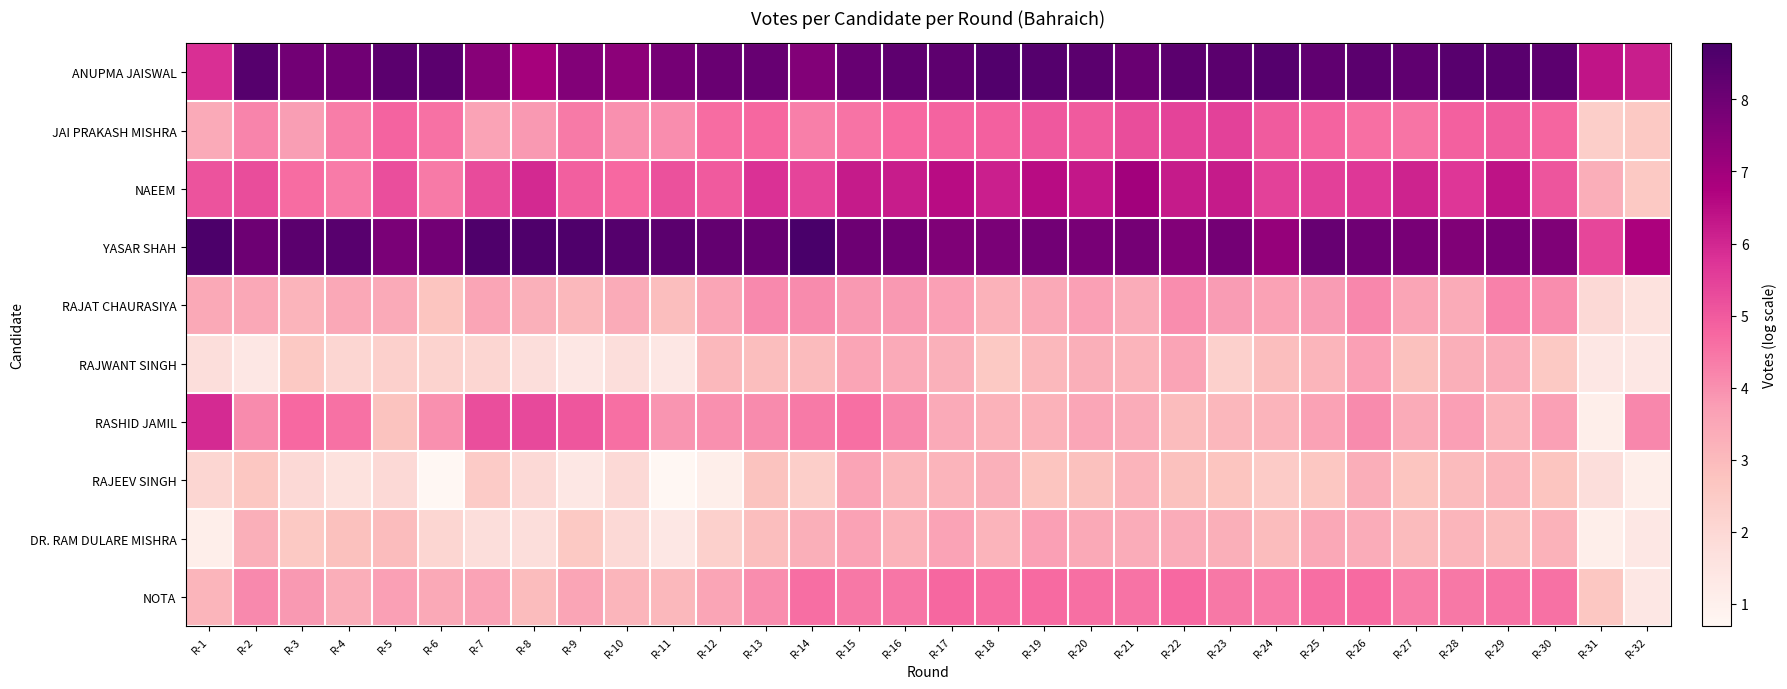

Reading left to right, list all the values displayed in this chart.

ANUPMA JAISWAL: R-1=5.8	R-2=8.5	R-3=7.9	R-4=8.0	R-5=8.4	R-6=8.4	R-7=7.5	R-8=6.9	R-9=7.6	R-10=7.4	R-11=7.9	R-12=8.1	R-13=8.1	R-14=7.6	R-15=8.1	R-16=8.3	R-17=8.3	R-18=8.6	R-19=8.5	R-20=8.4	R-21=8.1	R-22=8.4	R-23=8.4	R-24=8.5	R-25=8.3	R-26=8.4	R-27=8.3	R-28=8.5	R-29=8.4	R-30=8.4	R-31=6.4	R-32=6.2
JAI PRAKASH MISHRA: R-1=3.4	R-2=4.2	R-3=3.7	R-4=4.3	R-5=4.8	R-6=4.6	R-7=3.6	R-8=3.9	R-9=4.4	R-10=4.0	R-11=4.0	R-12=4.7	R-13=4.8	R-14=4.3	R-15=4.5	R-16=4.7	R-17=4.8	R-18=4.9	R-19=5.0	R-20=5.0	R-21=5.2	R-22=5.4	R-23=5.5	R-24=5.0	R-25=4.8	R-26=4.6	R-27=4.5	R-28=4.9	R-29=5.0	R-30=4.8	R-31=2.4	R-32=2.6
NAEEM: R-1=5.1	R-2=5.3	R-3=4.6	R-4=4.4	R-5=5.2	R-6=4.4	R-7=5.3	R-8=6.0	R-9=4.9	R-10=4.7	R-11=5.2	R-12=5.0	R-13=5.8	R-14=5.4	R-15=6.2	R-16=6.2	R-17=6.5	R-18=6.2	R-19=6.5	R-20=6.3	R-21=7.0	R-22=6.2	R-23=6.2	R-24=5.5	R-25=5.5	R-26=5.7	R-27=6.1	R-28=5.7	R-29=6.4	R-30=5.1	R-31=3.3	R-32=2.6
YASAR SHAH: R-1=8.7	R-2=8.0	R-3=8.4	R-4=8.4	R-5=7.8	R-6=7.9	R-7=8.6	R-8=8.6	R-9=8.6	R-10=8.5	R-11=8.4	R-12=8.2	R-13=8.1	R-14=8.8	R-15=8.0	R-16=7.9	R-17=7.6	R-18=7.8	R-19=7.9	R-20=7.8	R-21=7.9	R-22=7.6	R-23=7.9	R-24=7.2	R-25=8.1	R-26=8.0	R-27=7.8	R-28=7.6	R-29=7.8	R-30=7.7	R-31=5.4	R-32=6.8
RAJAT CHAURASIYA: R-1=3.5	R-2=3.5	R-3=3.2	R-4=3.5	R-5=3.4	R-6=2.7	R-7=3.6	R-8=3.3	R-9=3.0	R-10=3.4	R-11=2.9	R-12=3.6	R-13=4.1	R-14=4.1	R-15=3.8	R-16=3.8	R-17=3.7	R-18=3.2	R-19=3.5	R-20=3.7	R-21=3.4	R-22=4.0	R-23=3.8	R-24=3.6	R-25=3.8	R-26=4.2	R-27=3.6	R-28=3.4	R-29=4.3	R-30=4.1	R-31=1.9	R-32=1.6
RAJWANT SINGH: R-1=1.8	R-2=1.4	R-3=2.6	R-4=2.1	R-5=2.3	R-6=2.2	R-7=2.1	R-8=1.8	R-9=1.4	R-10=1.8	R-11=1.4	R-12=3.0	R-13=2.9	R-14=3.0	R-15=3.6	R-16=3.4	R-17=3.3	R-18=2.6	R-19=3.0	R-20=3.3	R-21=3.2	R-22=3.6	R-23=2.3	R-24=2.9	R-25=3.1	R-26=3.7	R-27=2.8	R-28=3.3	R-29=3.4	R-30=2.6	R-31=1.4	R-32=1.4
RASHID JAMIL: R-1=5.9	R-2=4.1	R-3=4.7	R-4=4.6	R-5=2.8	R-6=4.0	R-7=5.2	R-8=5.3	R-9=5.1	R-10=4.6	R-11=3.9	R-12=4.0	R-13=4.1	R-14=4.4	R-15=4.6	R-16=4.2	R-17=3.4	R-18=3.2	R-19=3.2	R-20=3.5	R-21=3.4	R-22=2.9	R-23=3.1	R-24=3.2	R-25=3.6	R-26=4.1	R-27=3.4	R-28=3.7	R-29=3.2	R-30=3.7	R-31=1.1	R-32=4.1
RAJEEV SINGH: R-1=2.1	R-2=2.6	R-3=1.9	R-4=1.6	R-5=1.9	R-6=0.7	R-7=2.5	R-8=1.9	R-9=1.4	R-10=1.9	R-11=0.7	R-12=1.1	R-13=2.8	R-14=2.4	R-15=3.6	R-16=3.1	R-17=3.2	R-18=3.3	R-19=2.7	R-20=2.8	R-21=3.2	R-22=2.8	R-23=2.7	R-24=2.5	R-25=2.6	R-26=3.3	R-27=2.7	R-28=3.0	R-29=3.1	R-30=2.7	R-31=1.8	R-32=1.1
DR. RAM DULARE MISHRA: R-1=1.1	R-2=3.3	R-3=2.6	R-4=2.8	R-5=2.9	R-6=2.1	R-7=1.8	R-8=1.8	R-9=2.6	R-10=1.9	R-11=1.4	R-12=2.3	R-13=2.9	R-14=3.3	R-15=3.6	R-16=3.2	R-17=3.6	R-18=3.2	R-19=3.7	R-20=3.5	R-21=3.4	R-22=3.4	R-23=3.3	R-24=2.9	R-25=3.5	R-26=3.4	R-27=3.0	R-28=3.1	R-29=2.9	R-30=3.2	R-31=1.1	R-32=1.4
NOTA: R-1=3.1	R-2=4.1	R-3=3.8	R-4=3.3	R-5=3.7	R-6=3.5	R-7=3.6	R-8=2.9	R-9=3.6	R-10=3.1	R-11=3.0	R-12=3.6	R-13=4.0	R-14=4.6	R-15=4.4	R-16=4.5	R-17=4.8	R-18=4.7	R-19=4.7	R-20=4.6	R-21=4.5	R-22=4.7	R-23=4.4	R-24=4.4	R-25=4.6	R-26=4.7	R-27=4.4	R-28=4.4	R-29=4.5	R-30=4.6	R-31=2.6	R-32=1.4